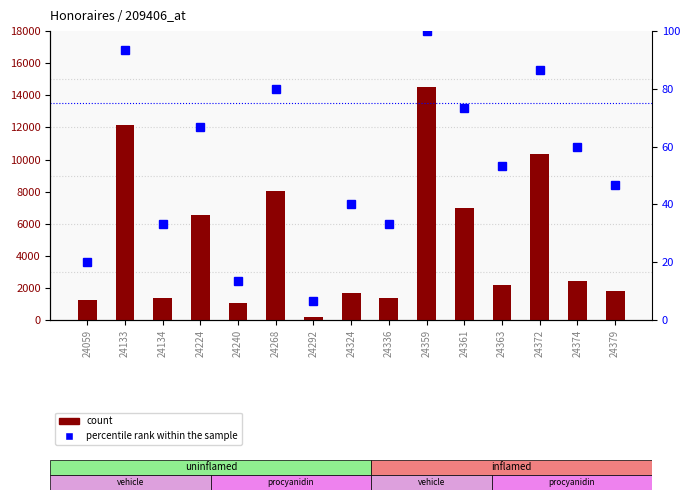

Rank the series by their average value, from lowest to highest.

percentile rank within the sample, count